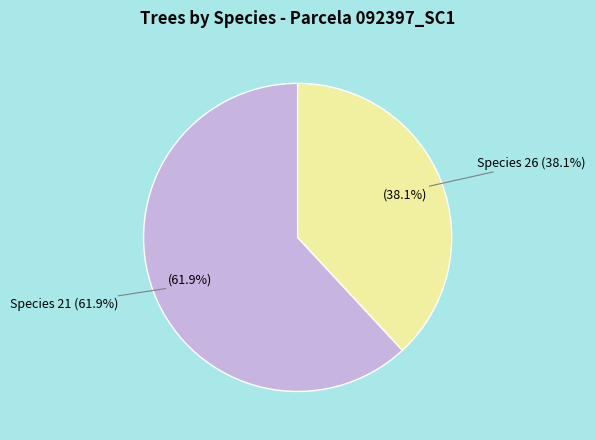

To the nearest percent, what percentage of the pie is 26?

38%